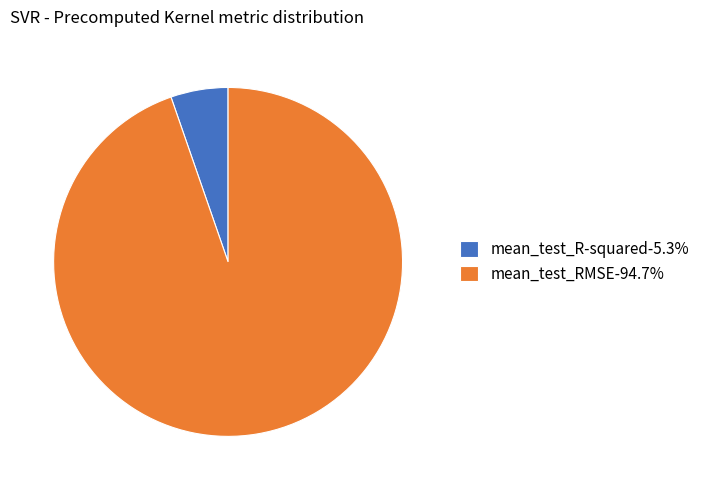

Does mean_test_RMSE account for over 50% of the chart?

Yes